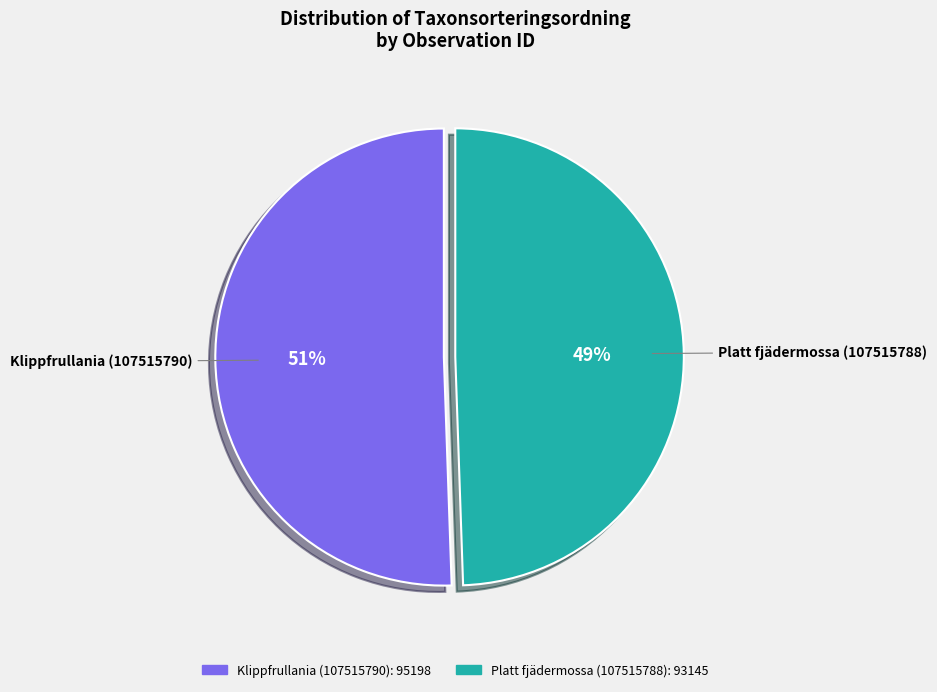

Does Platt fjädermossa (107515788) represent more than half of the total?

No